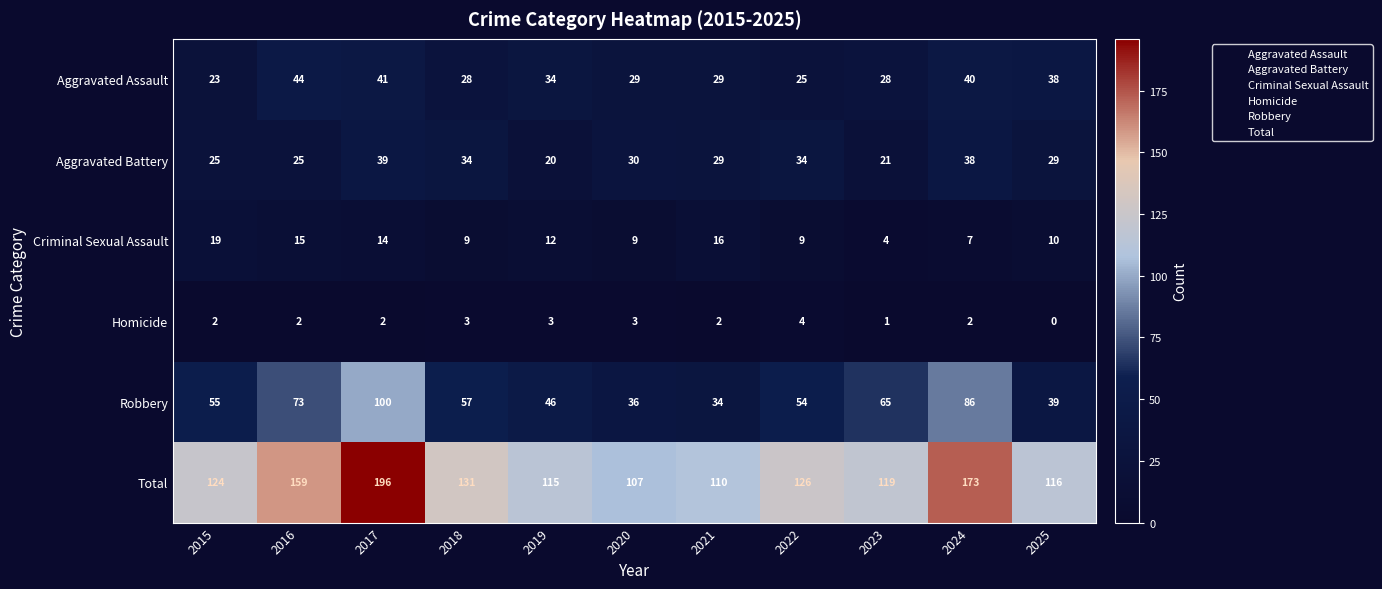

Which series has the widest spread of values?

Total